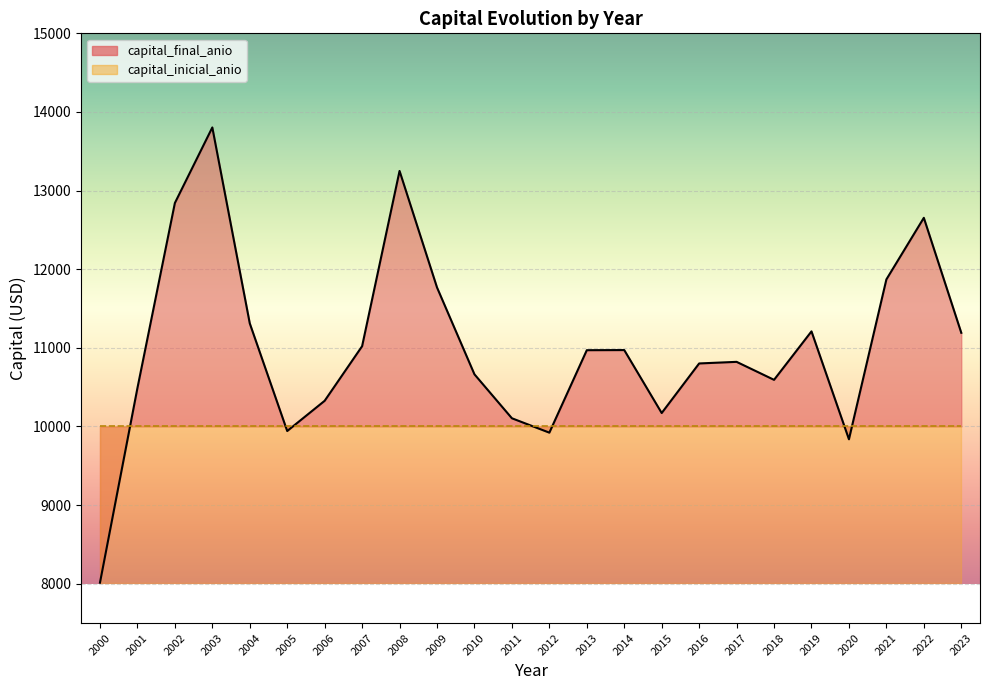

How many data points are above 10970?

12